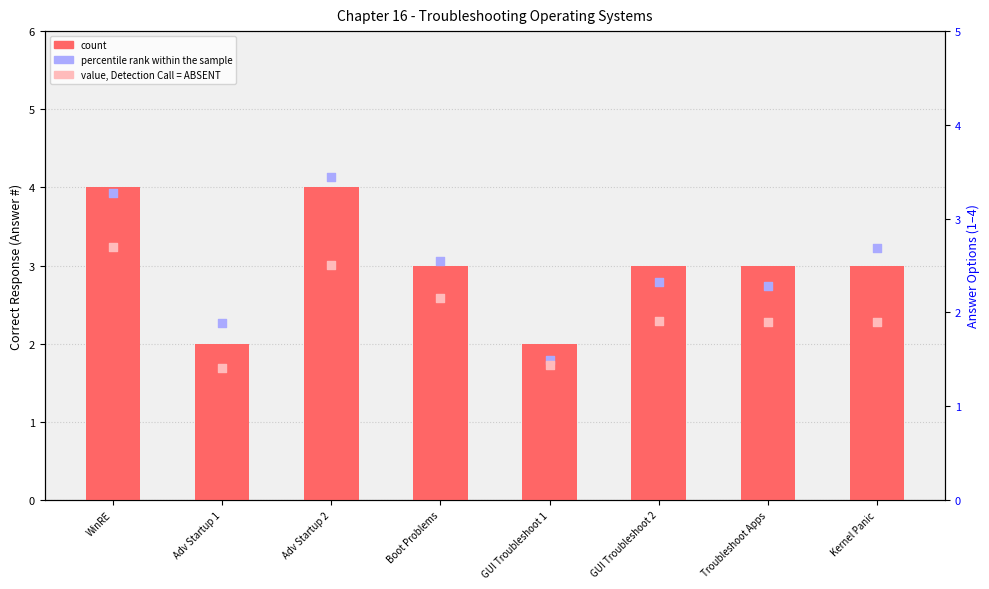

Which series contains the highest Y value?

percentile rank within the sample